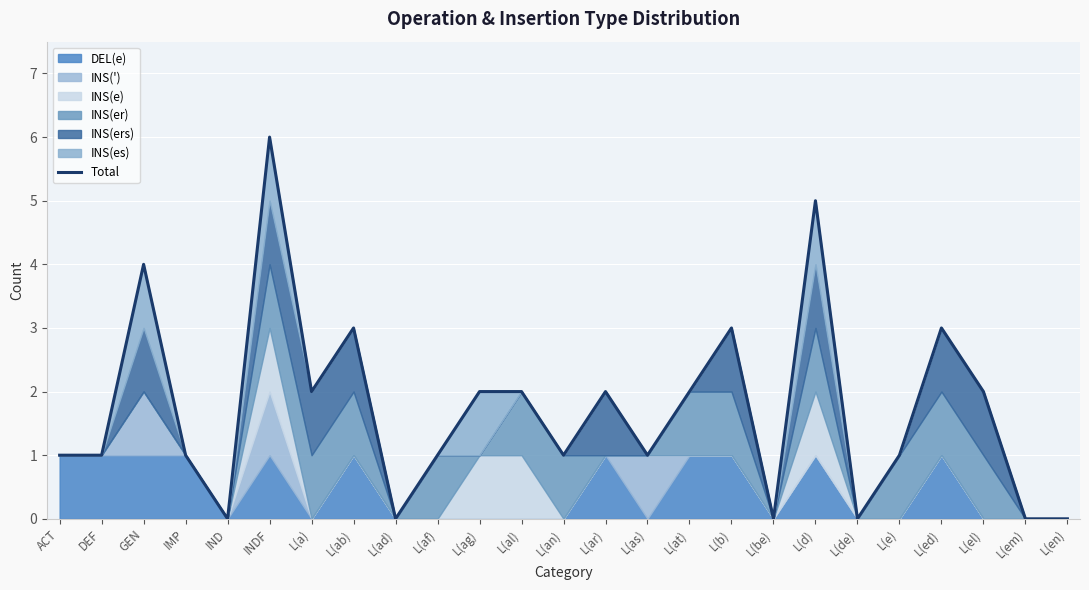

Approximately how many times larger is the value at L(at) compared to L(ab)?

0.7